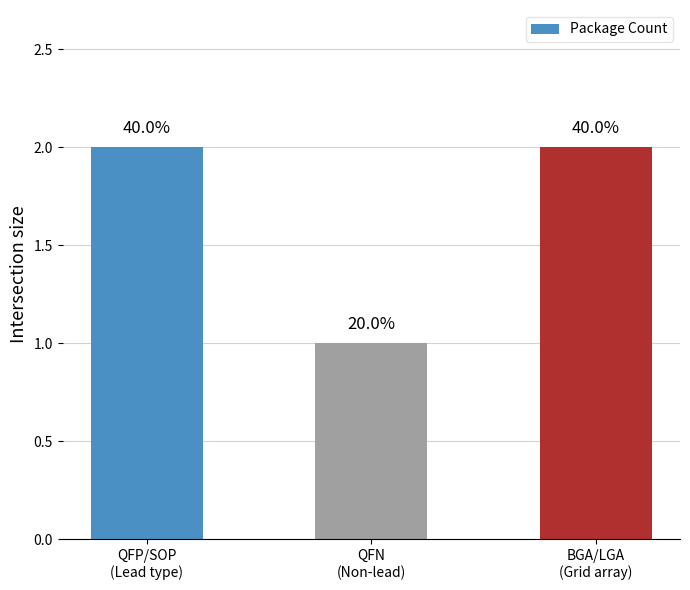

Which category has the highest value across all series?

QFP/SOP
(Lead type)